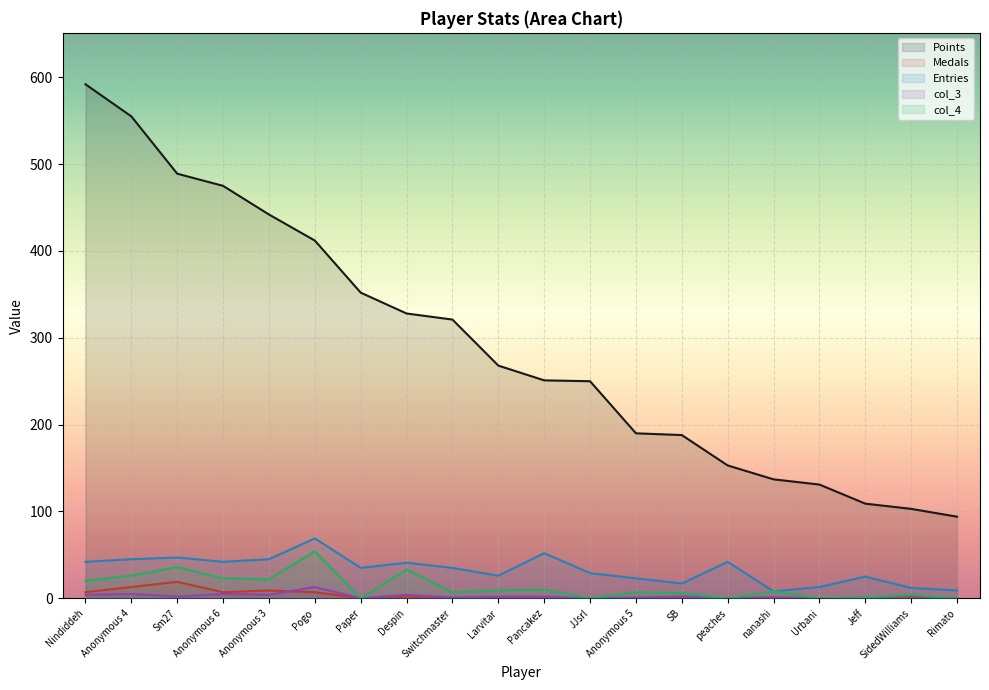

The value of col_4 at Anonymous 3 is 22. True or false?

True